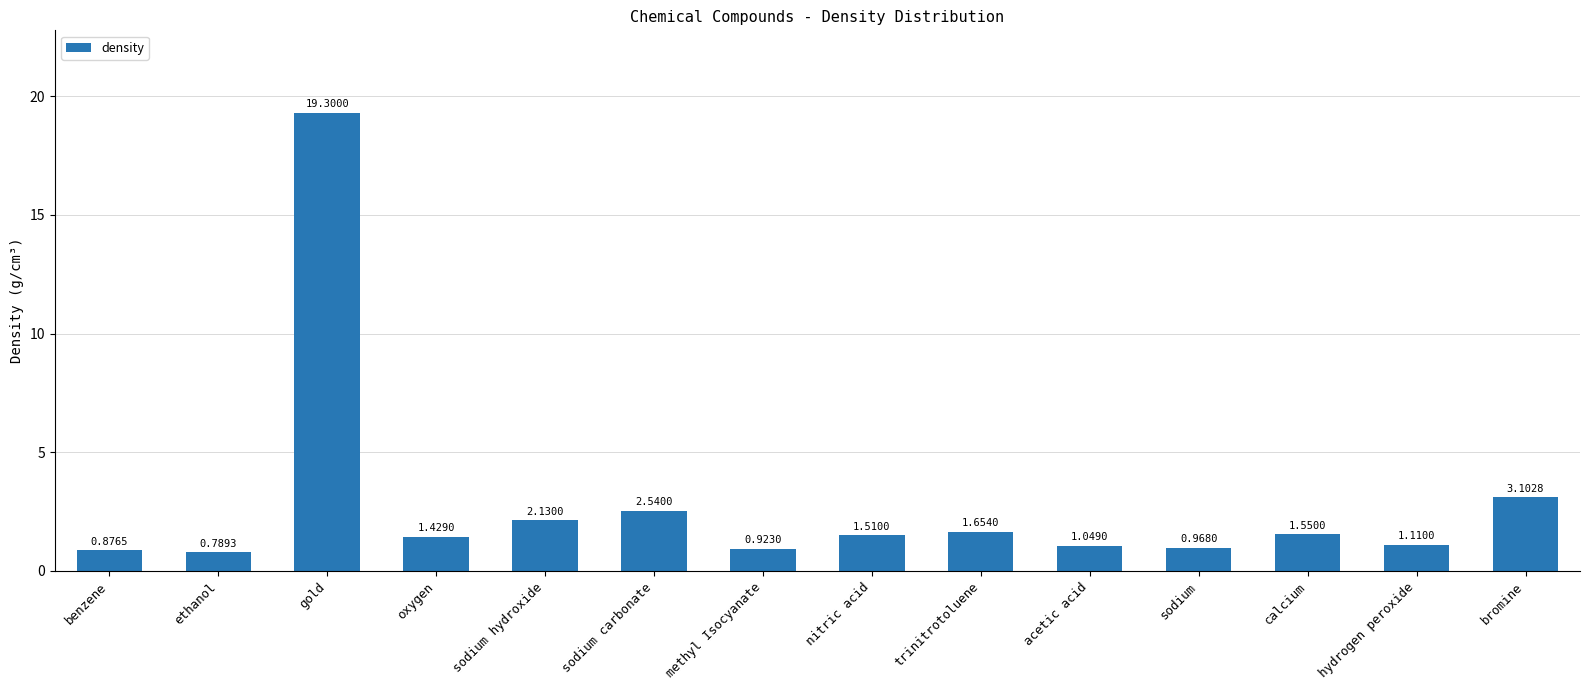

Which category has the lowest value across all series?

ethanol